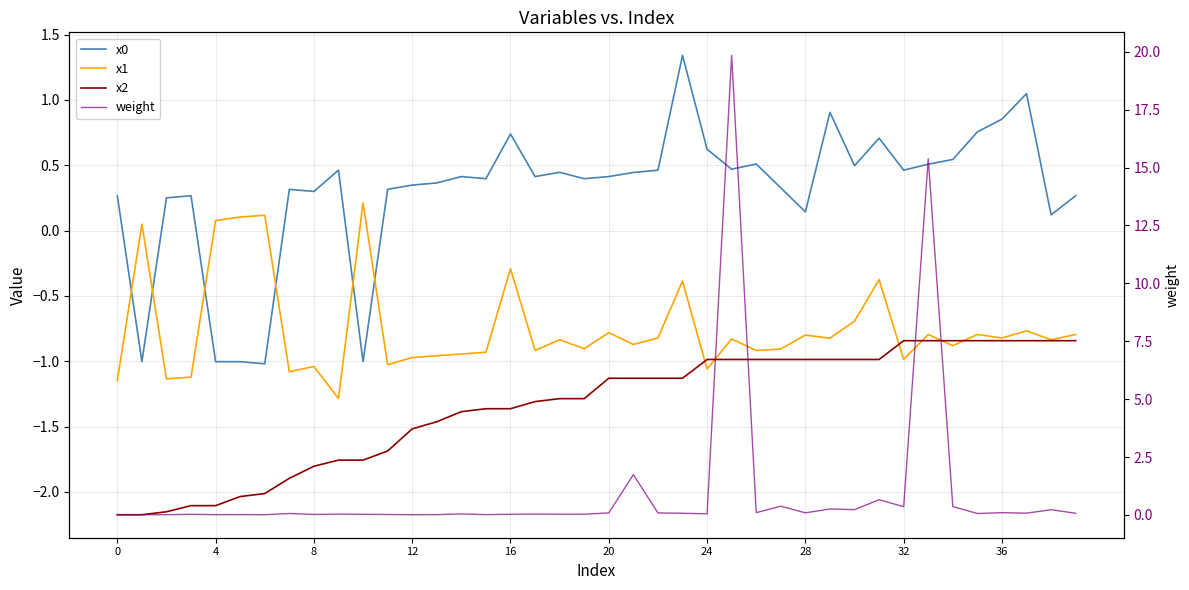

At which label does x2 reach its peak?

32